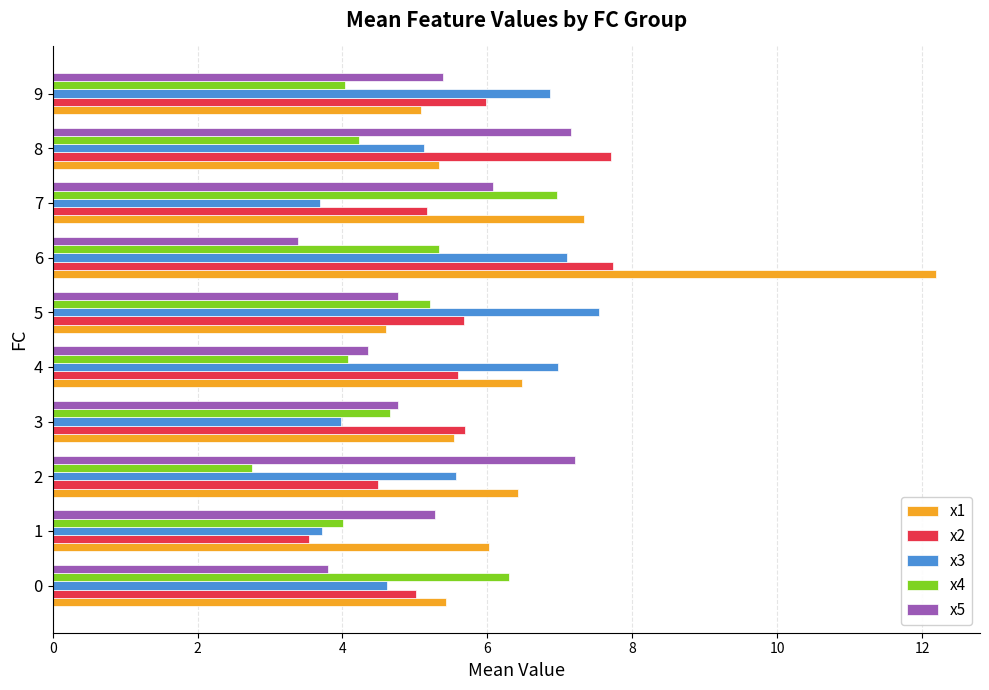

At which label is x3 closest to 5?

8